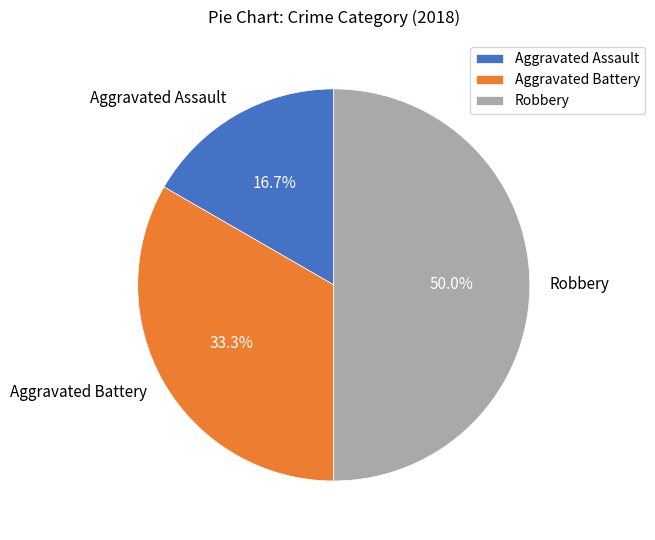

Is it true that Aggravated Battery is 33% of the pie?

True